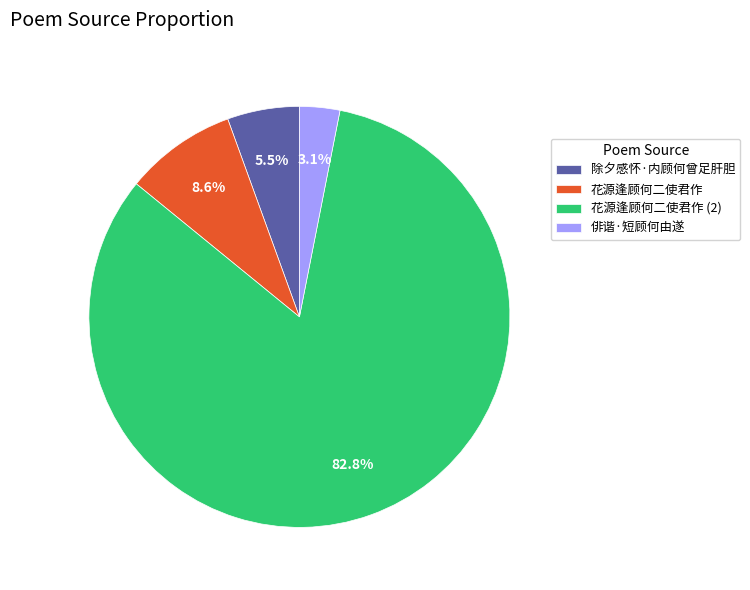

What is the largest slice in the pie chart?

花源逢顾何二使君作 (2)